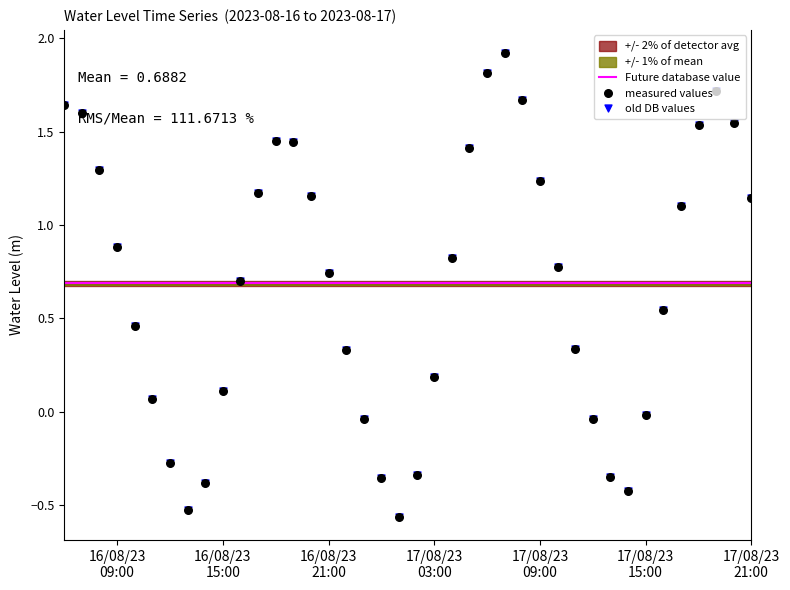

Which has a higher value, 2023-08-16 11:00:00 or 2023-08-16 09:00:00?

2023-08-16 09:00:00